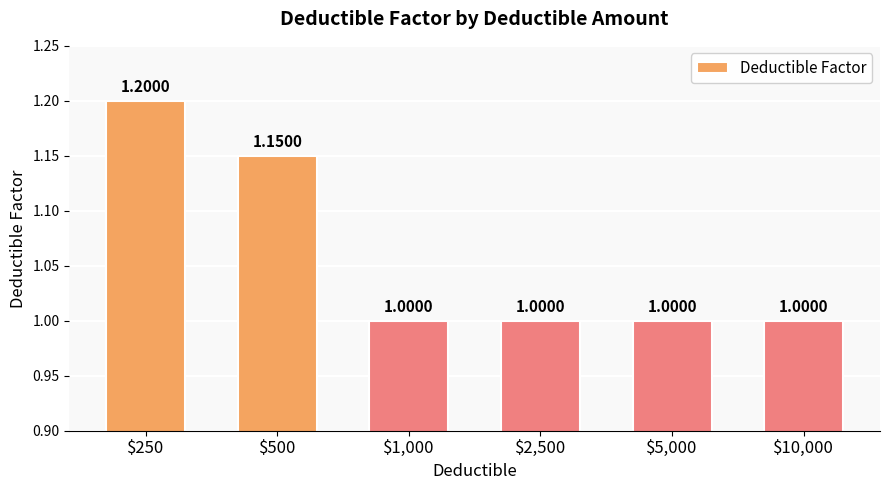

What is the value of the 5th bar from the left?

1.0